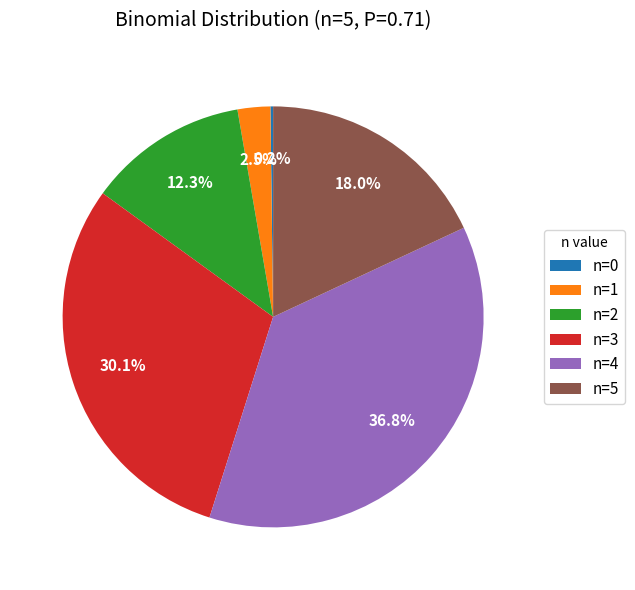

What portion of the pie excludes n=5?

82.0%